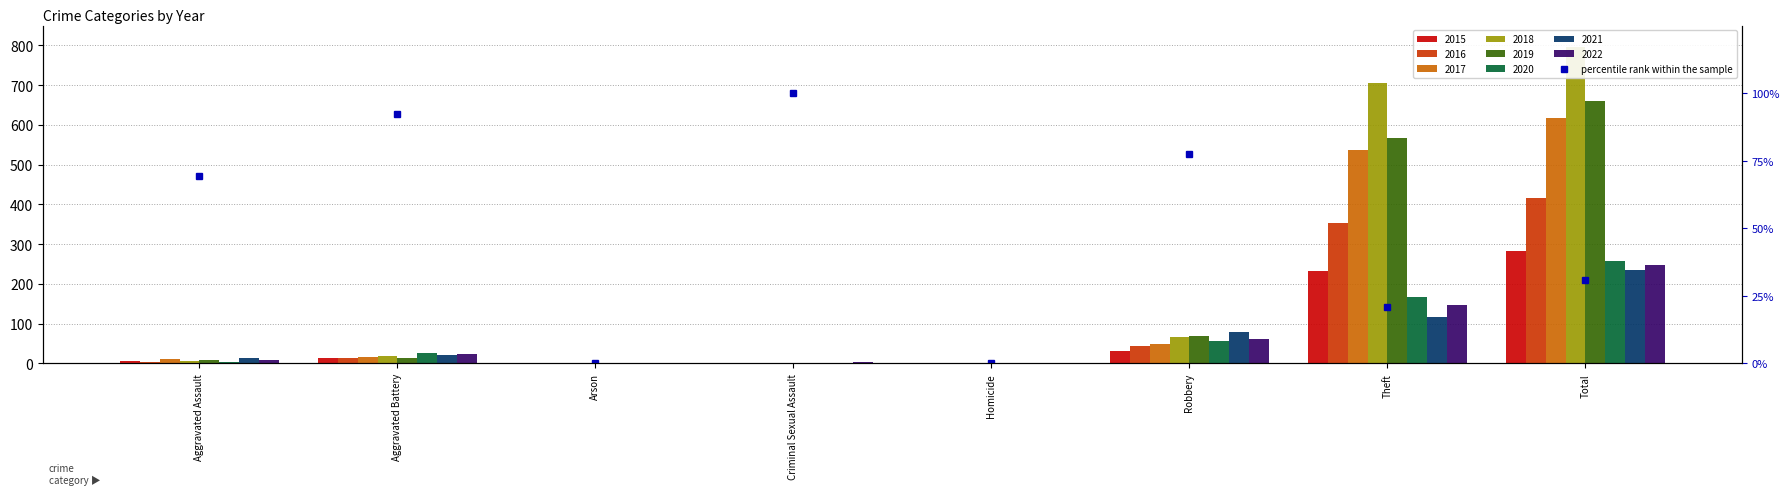

What is the difference between the maximum and minimum values?

100.0